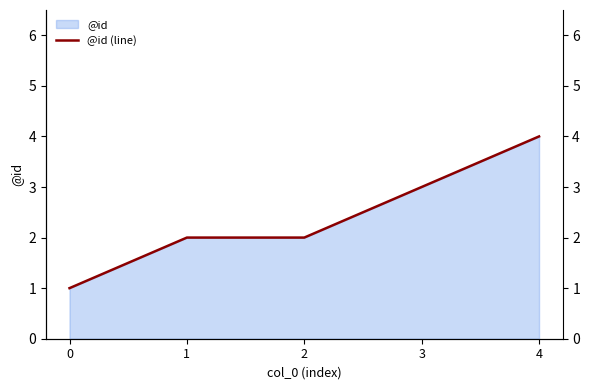

True or false: there are more than 2 points higher than both neighbors.

False